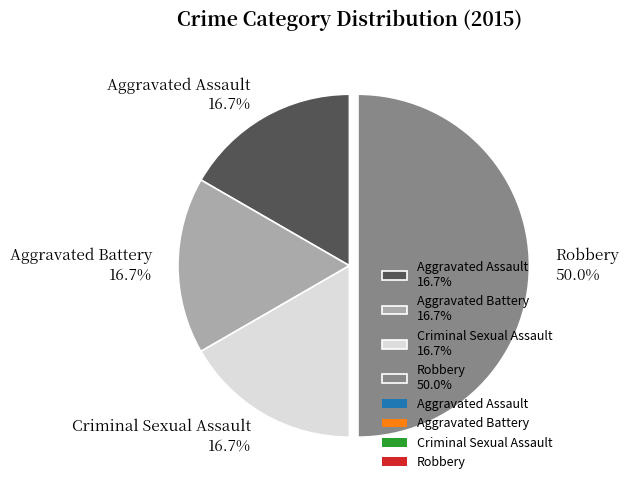

What is the largest slice in the pie chart?

Robbery